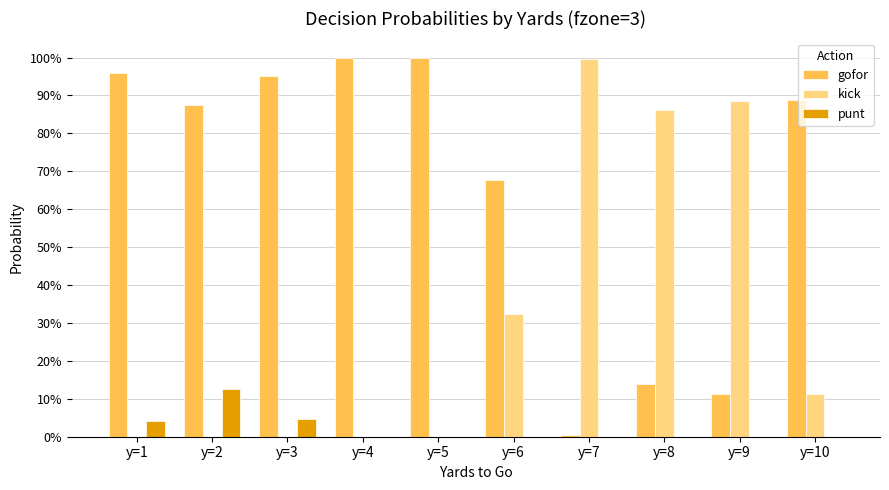

Which series changed the most between y=3 and y=7?

kick